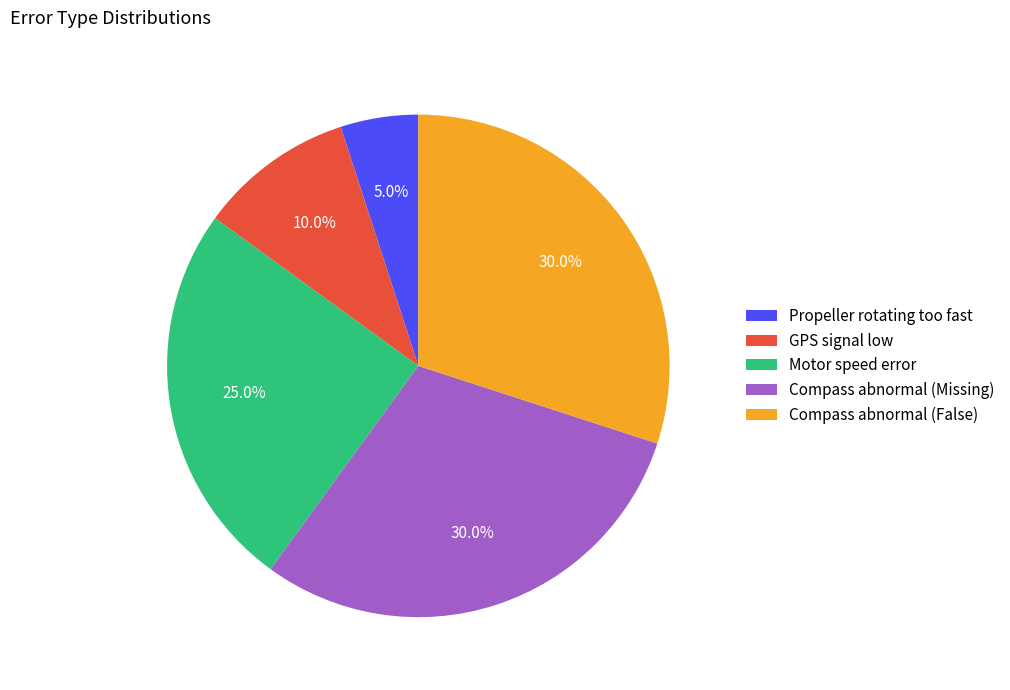

Between Compass abnormal (False) and Motor speed error, which is larger?

Compass abnormal (False)